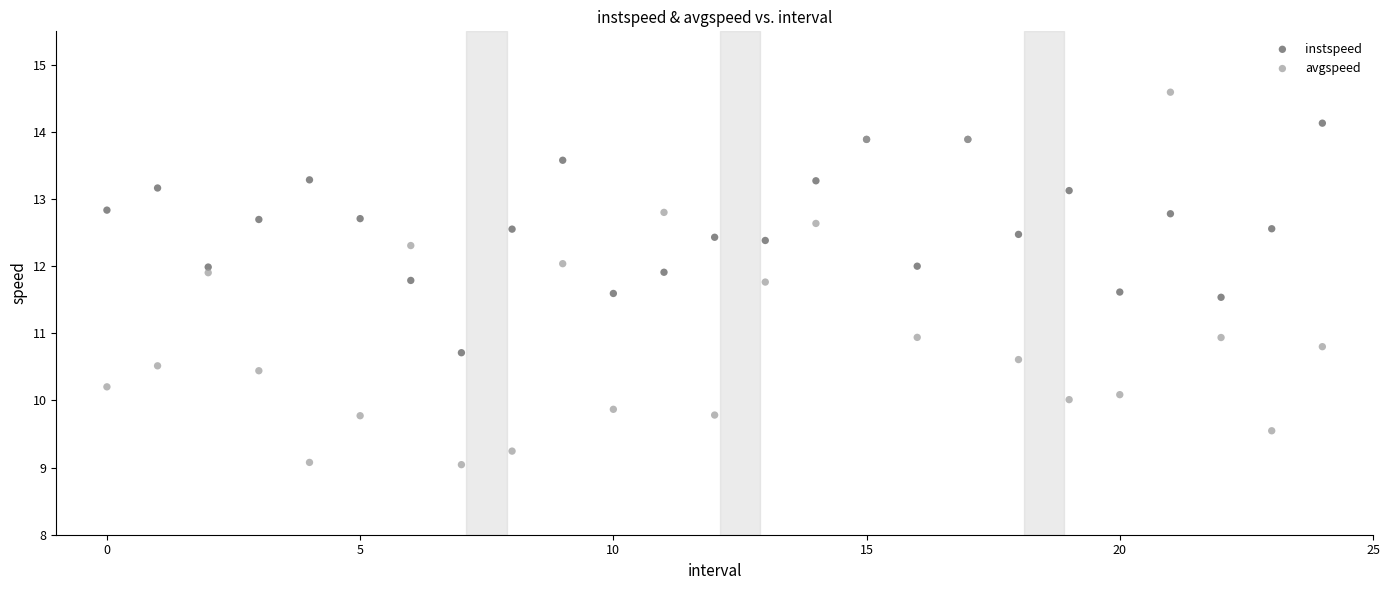

Which series reaches the maximum Y coordinate?

avgspeed